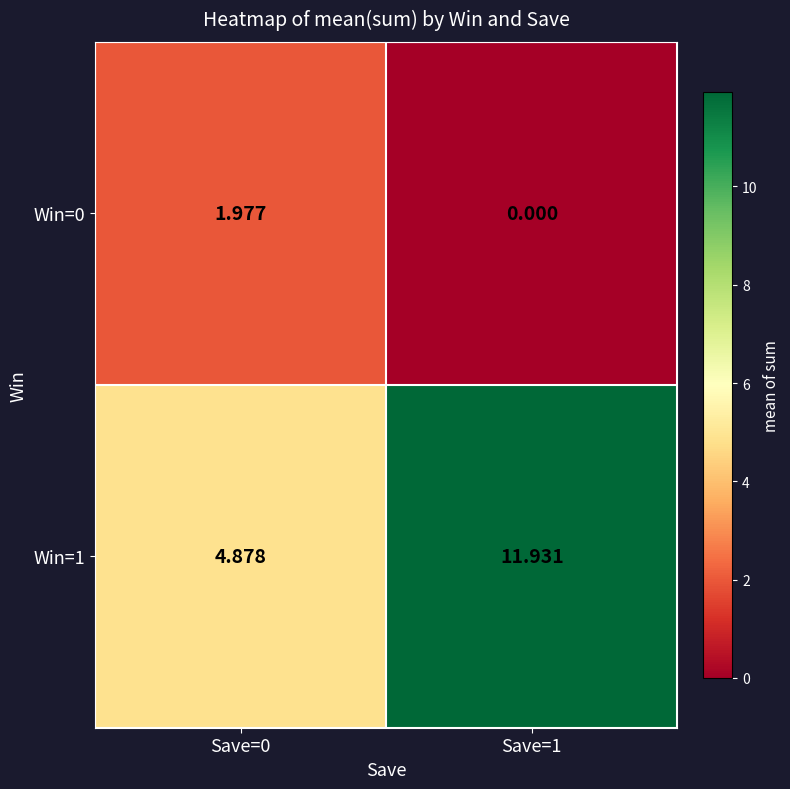

How many values in the Win=0 series exceed 1?

1